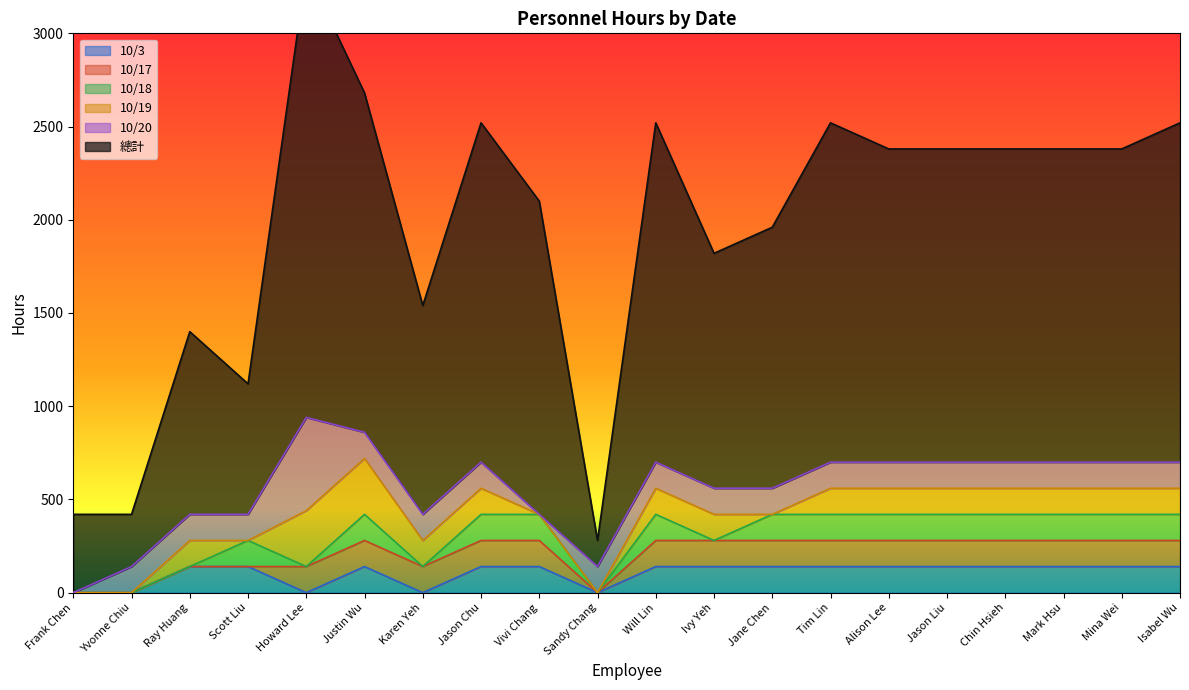

True or false: 10/20 and 10/18 cross at least once.

True